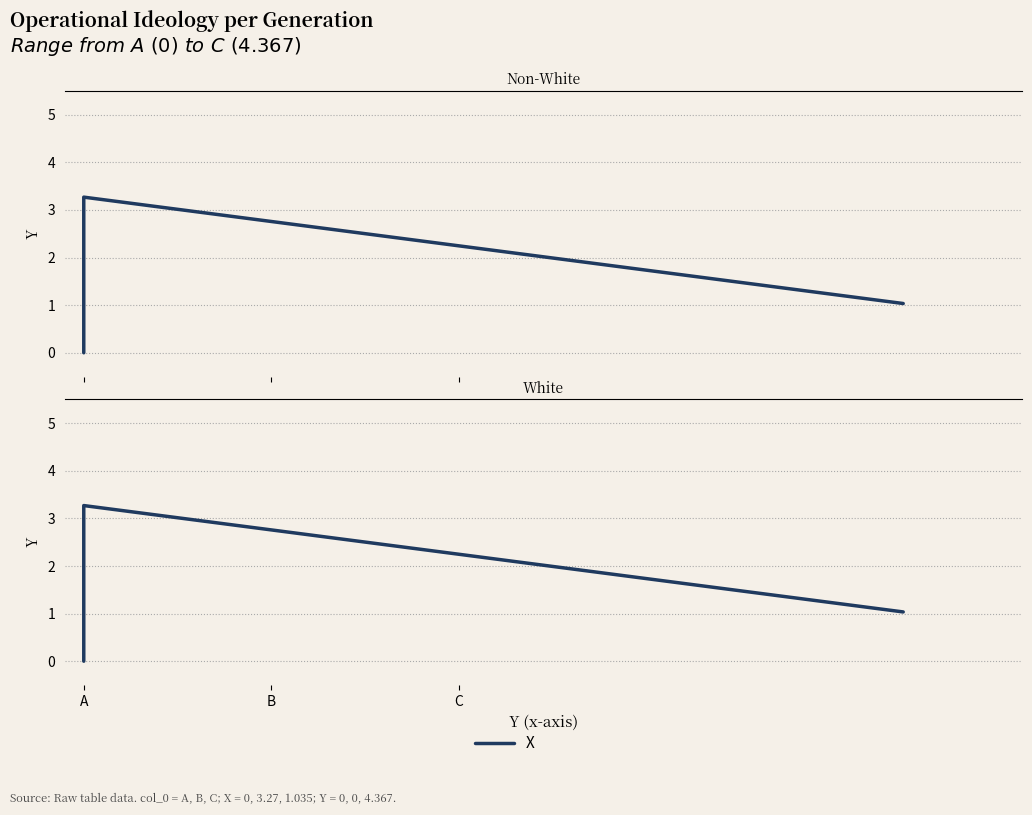

List the labels in order of value, smallest first.

A, C, B